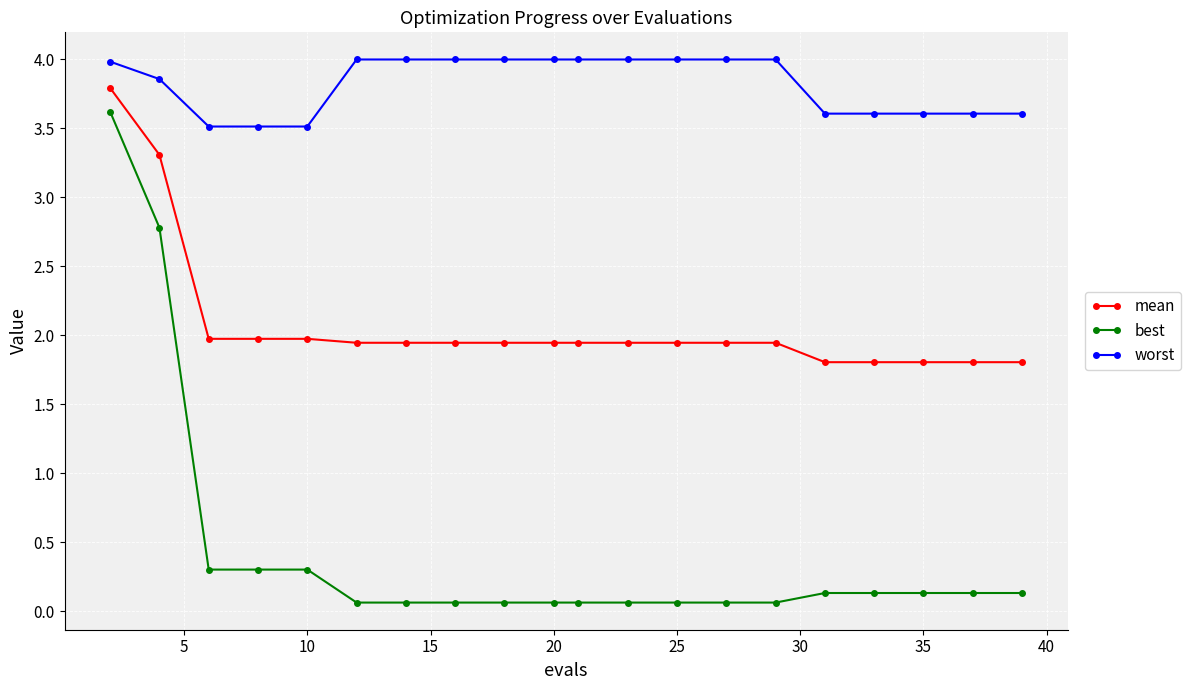

Which series has the widest spread of values?

best